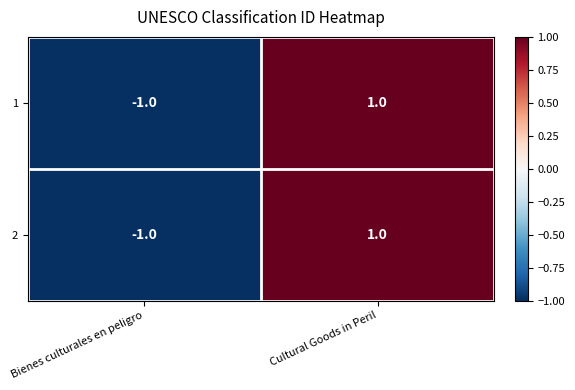

List the labels in order of 2 value, largest first.

Cultural Goods in Peril, Bienes culturales en peligro